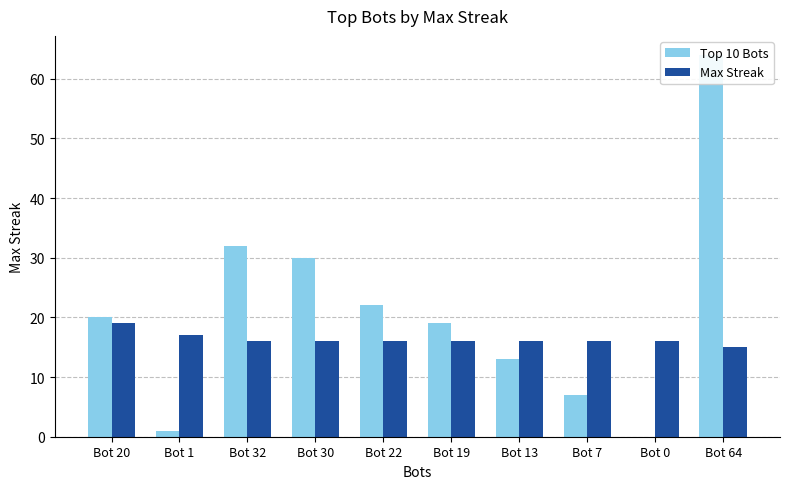

What is the difference between the second highest and second lowest values in the Max Streak series?

1